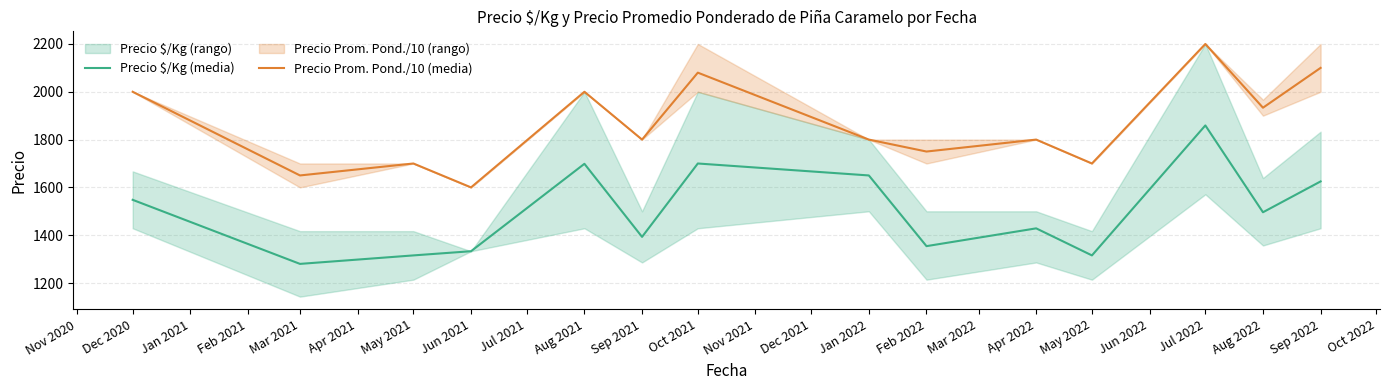

What is the lowest value of the Precio $/Kg (media) series?

1280.0